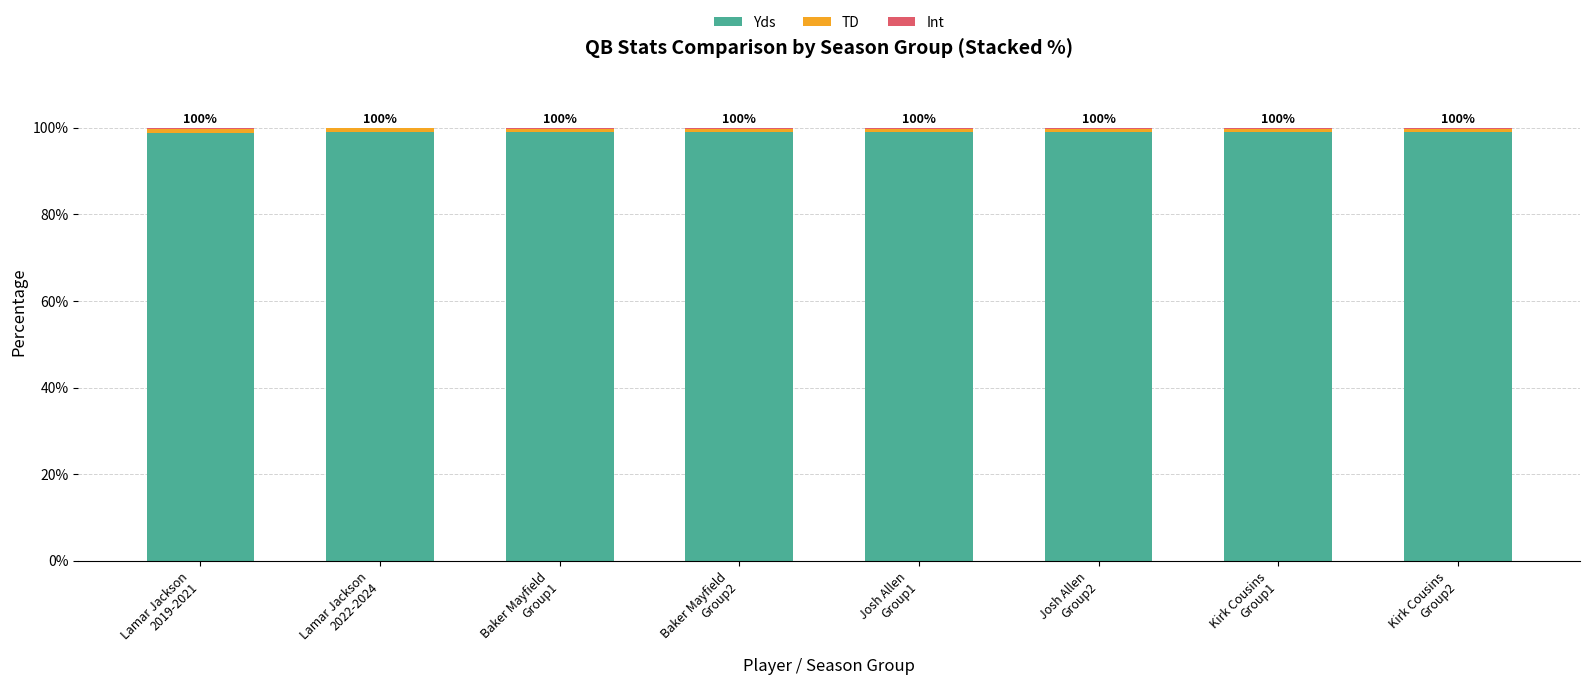

Are the bars horizontal?

No